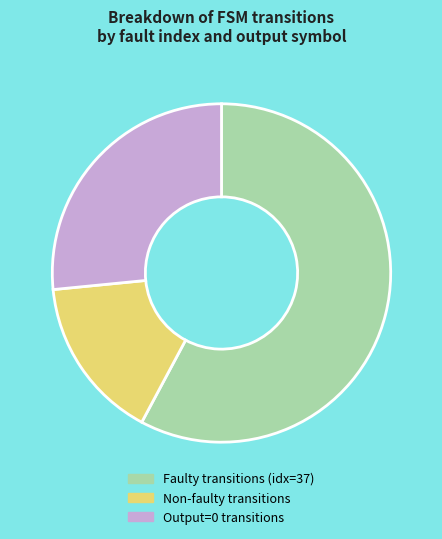

Is there a majority slice in this chart?

Yes